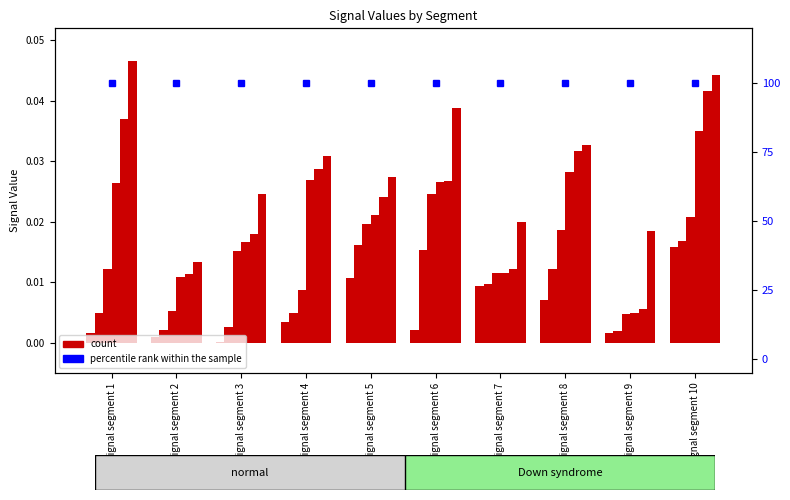

The value of Signal_Value_6 at signal segment 2 is 0.0. True or false?

True